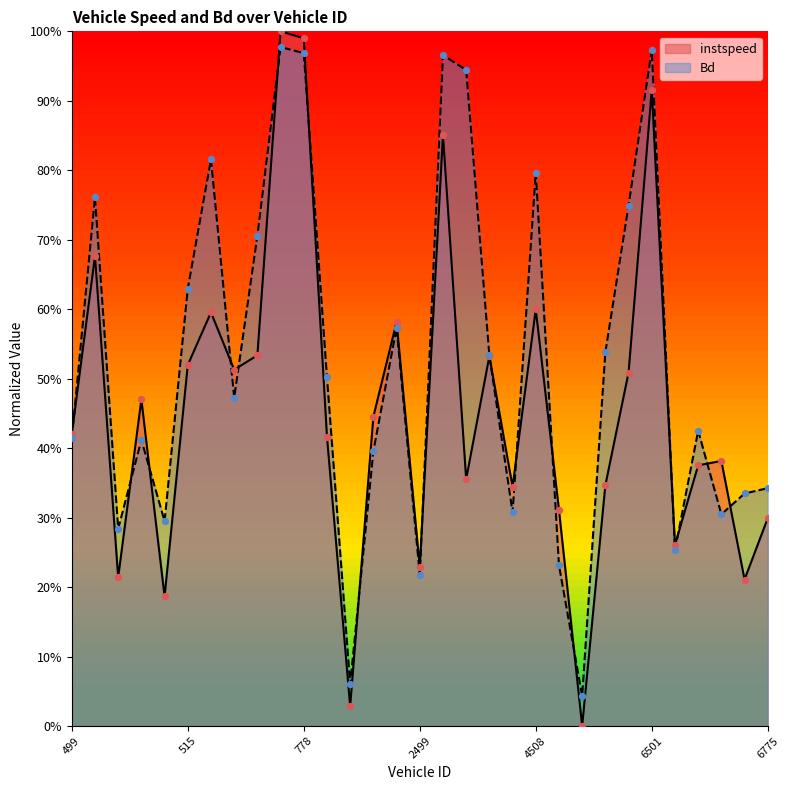

Which series has the largest total across all categories?

Bd